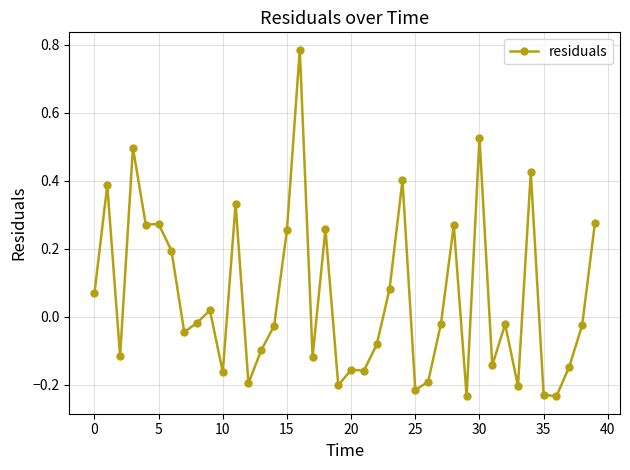

What is the difference between the maximum and minimum values?

1.0